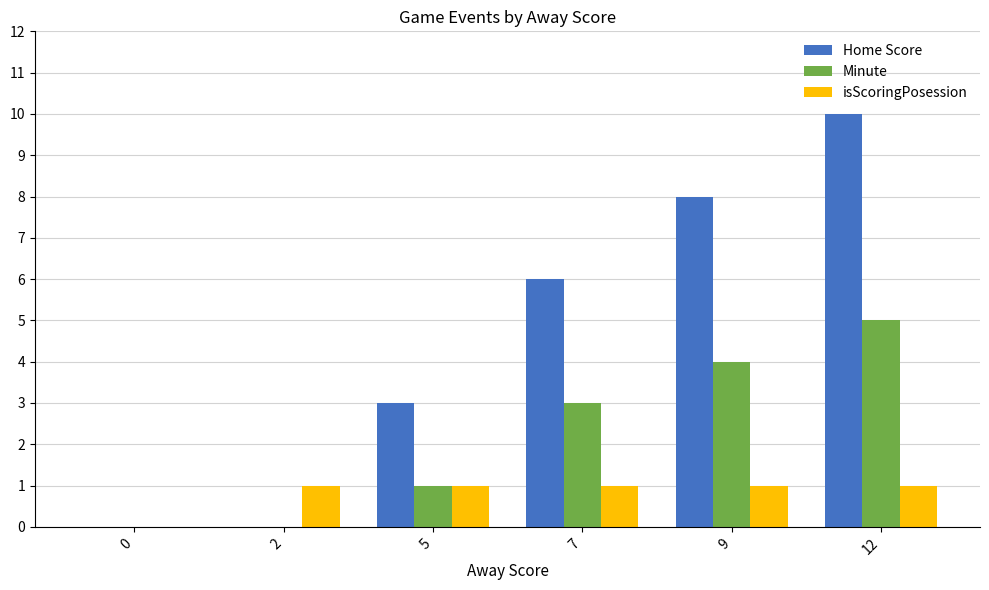

What is the maximum value shown in the chart?

10